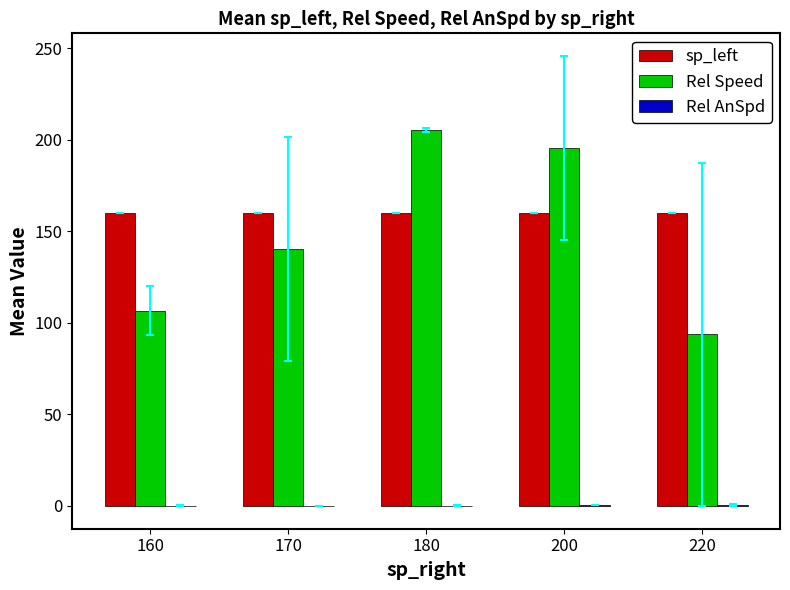

True or false: sp_left has a value of 235.4 at 220.

False